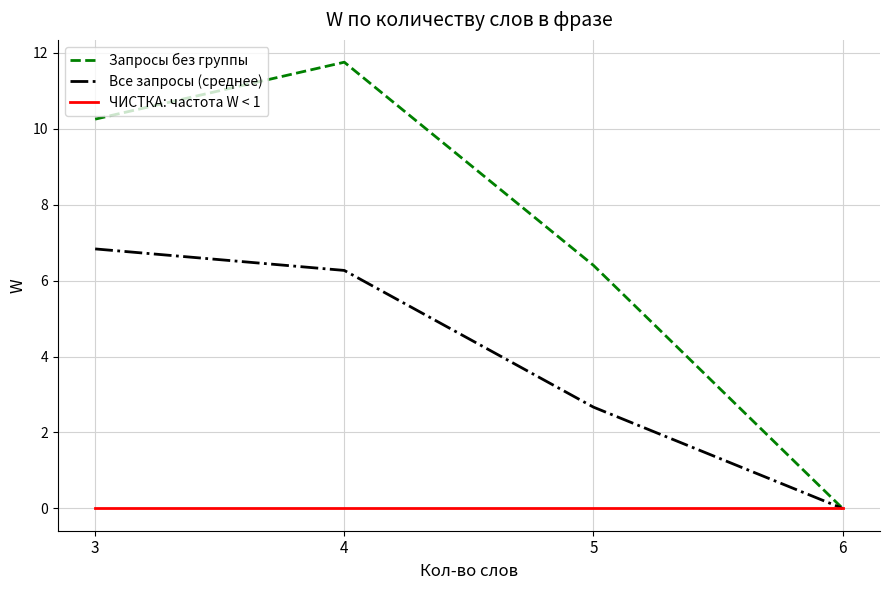

What is the maximum value shown in the chart?

11.8